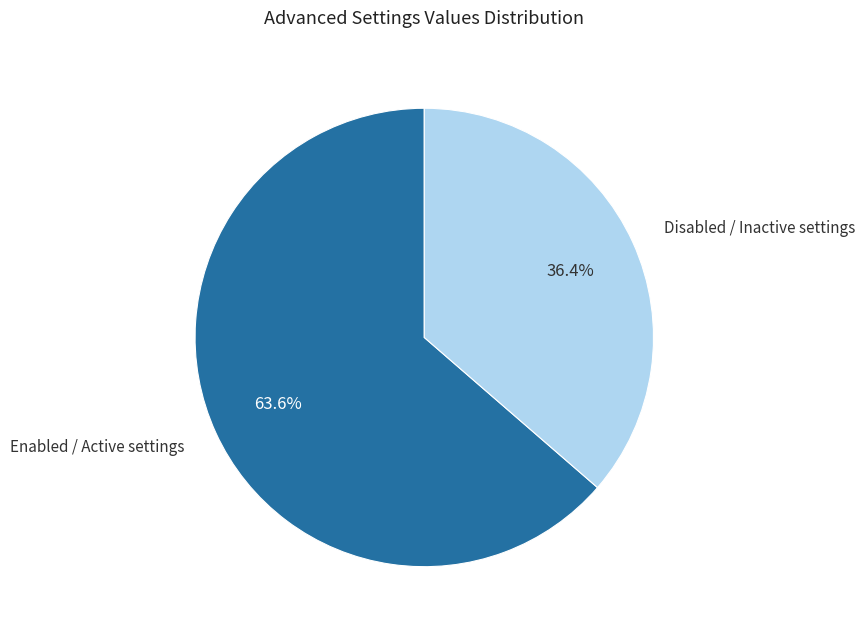

Is there any slice that represents more than half of the pie?

Yes